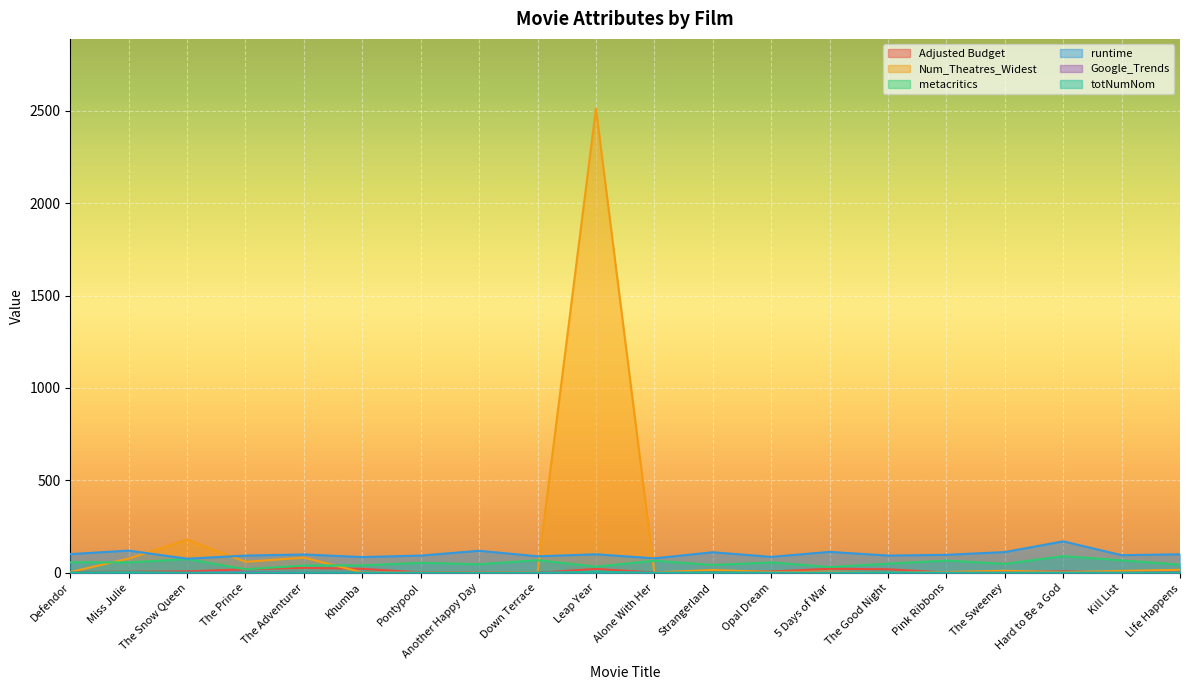

True or false: metacritics has a value of 74.0 at The Snow Queen.

True